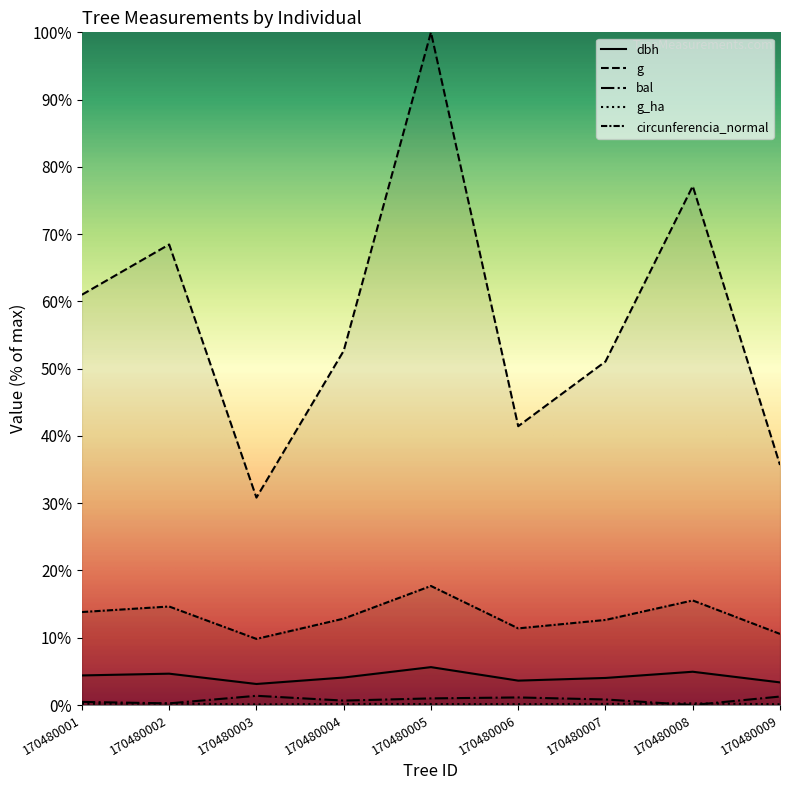

What is the spread (max minus min) of values at 170480004?

52.5